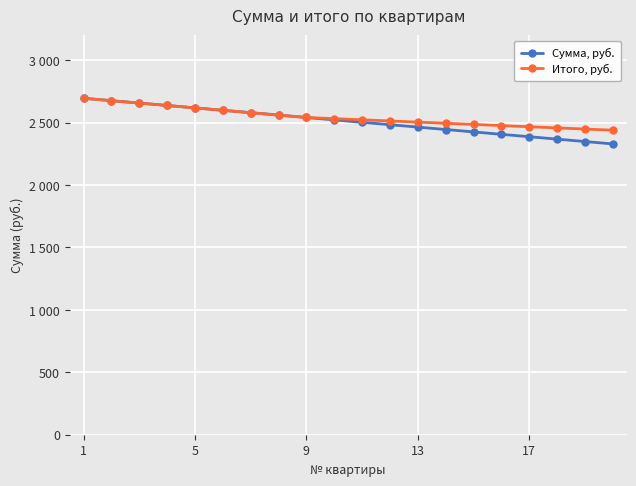

What are all the series names shown in the legend?

Сумма, руб., Итого, руб.